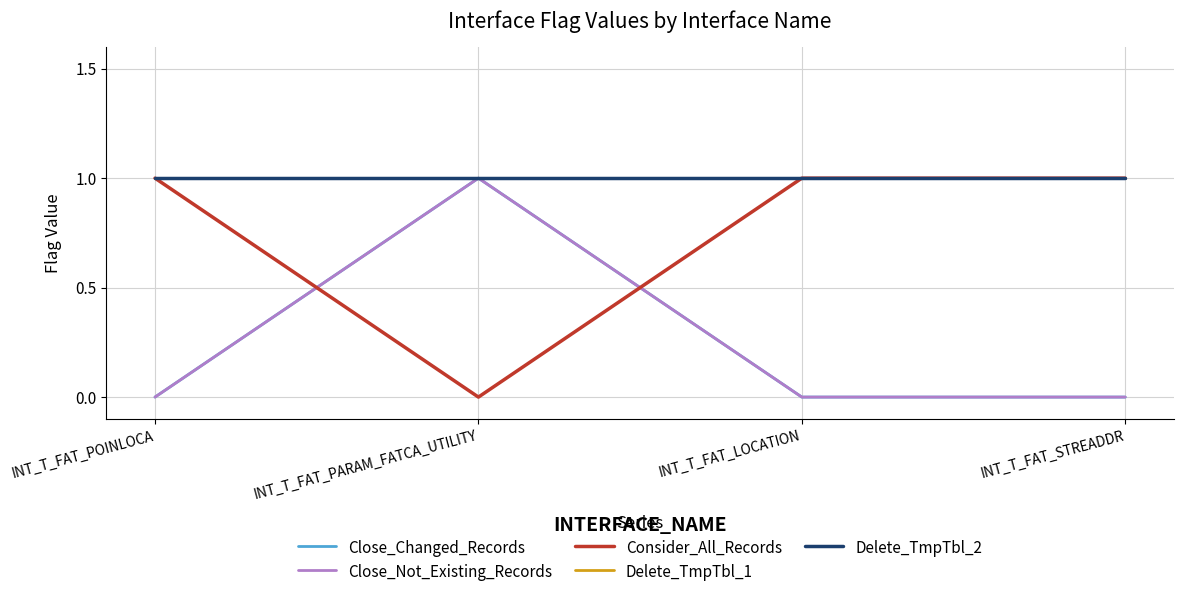

Reading left to right, what are all the values shown in this chart?

Close_Changed_Records: INT_T_FAT_POINLOCA=0	INT_T_FAT_PARAM_FATCA_UTILITY=1	INT_T_FAT_LOCATION=0	INT_T_FAT_STREADDR=0
Close_Not_Existing_Records: INT_T_FAT_POINLOCA=0	INT_T_FAT_PARAM_FATCA_UTILITY=1	INT_T_FAT_LOCATION=0	INT_T_FAT_STREADDR=0
Consider_All_Records: INT_T_FAT_POINLOCA=1	INT_T_FAT_PARAM_FATCA_UTILITY=0	INT_T_FAT_LOCATION=1	INT_T_FAT_STREADDR=1
Delete_TmpTbl_1: INT_T_FAT_POINLOCA=1	INT_T_FAT_PARAM_FATCA_UTILITY=1	INT_T_FAT_LOCATION=1	INT_T_FAT_STREADDR=1
Delete_TmpTbl_2: INT_T_FAT_POINLOCA=1	INT_T_FAT_PARAM_FATCA_UTILITY=1	INT_T_FAT_LOCATION=1	INT_T_FAT_STREADDR=1